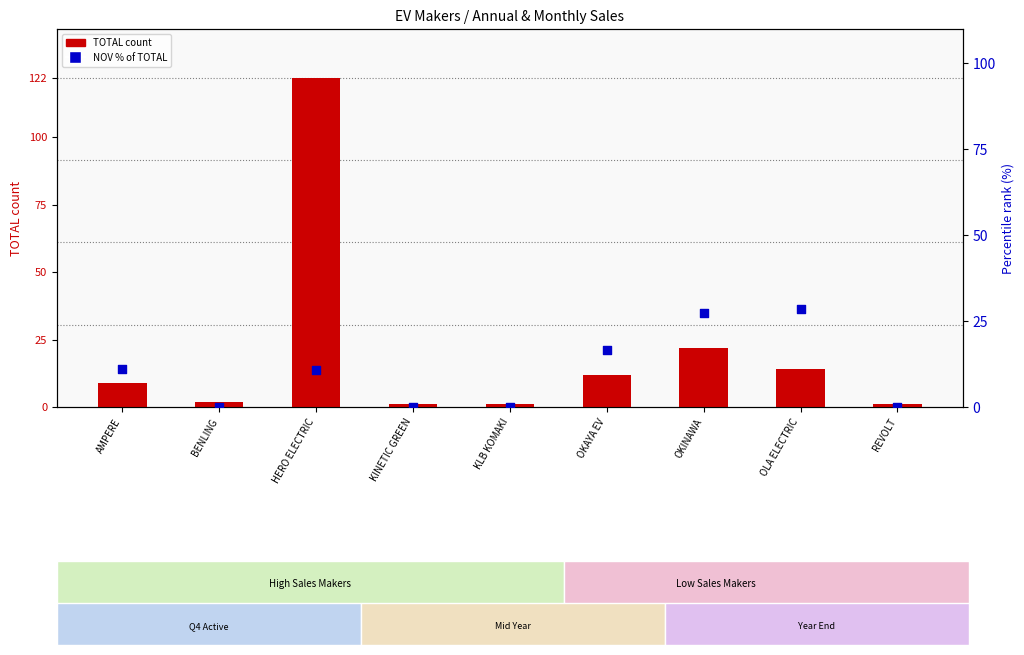

At which category is the sum across all series the highest?

HERO ELECTRIC